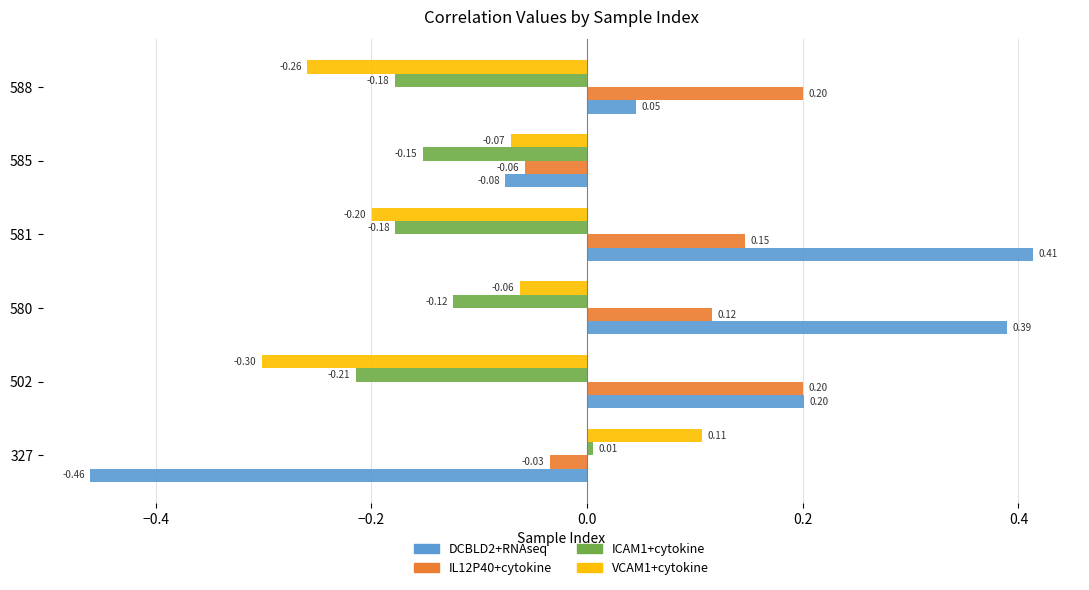

What is the sum of all ICAM1+cytokine values?

-0.8